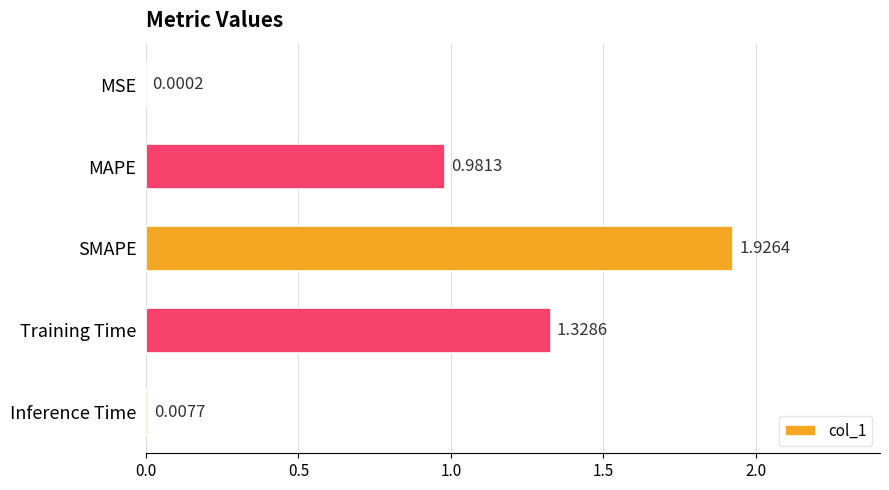

What is the change in value from MSE to Training Time?

+1.3